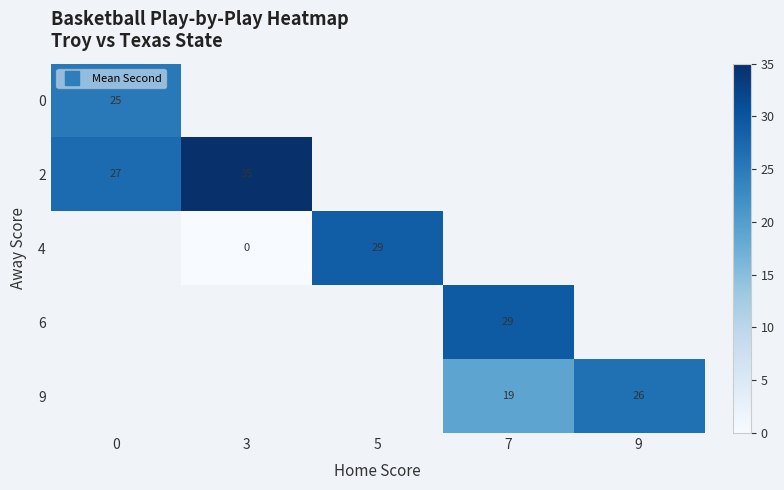

At how many categories does at least one series exceed 11?

5